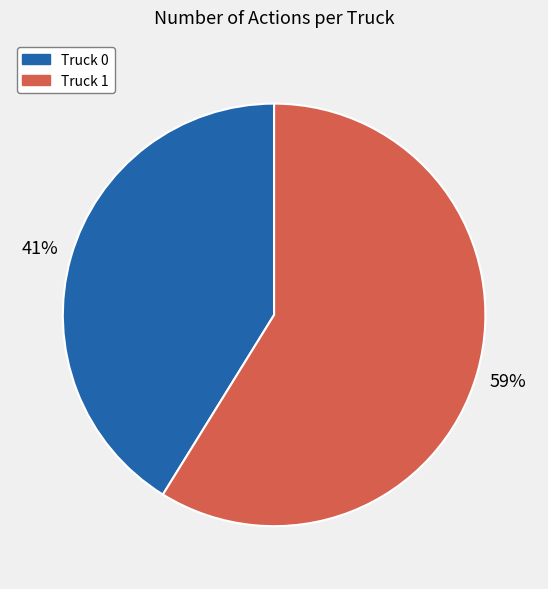

Which slice is the largest?

Truck 1